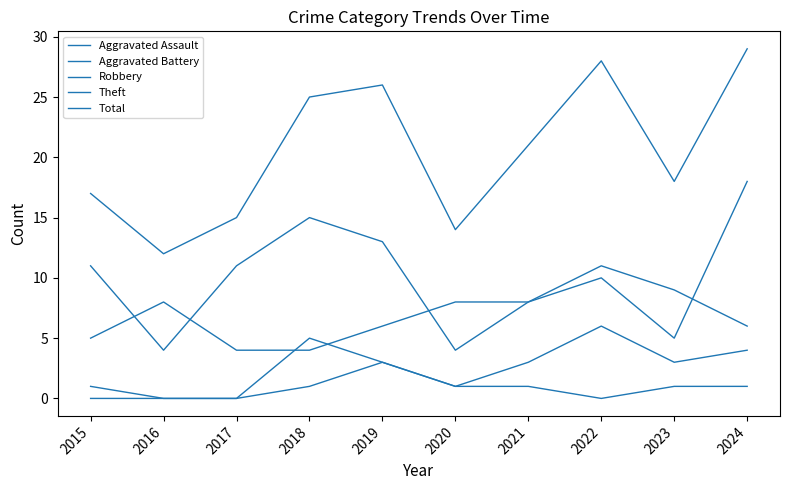

What is the difference between the maximum and minimum values in the Aggravated Assault series?

3